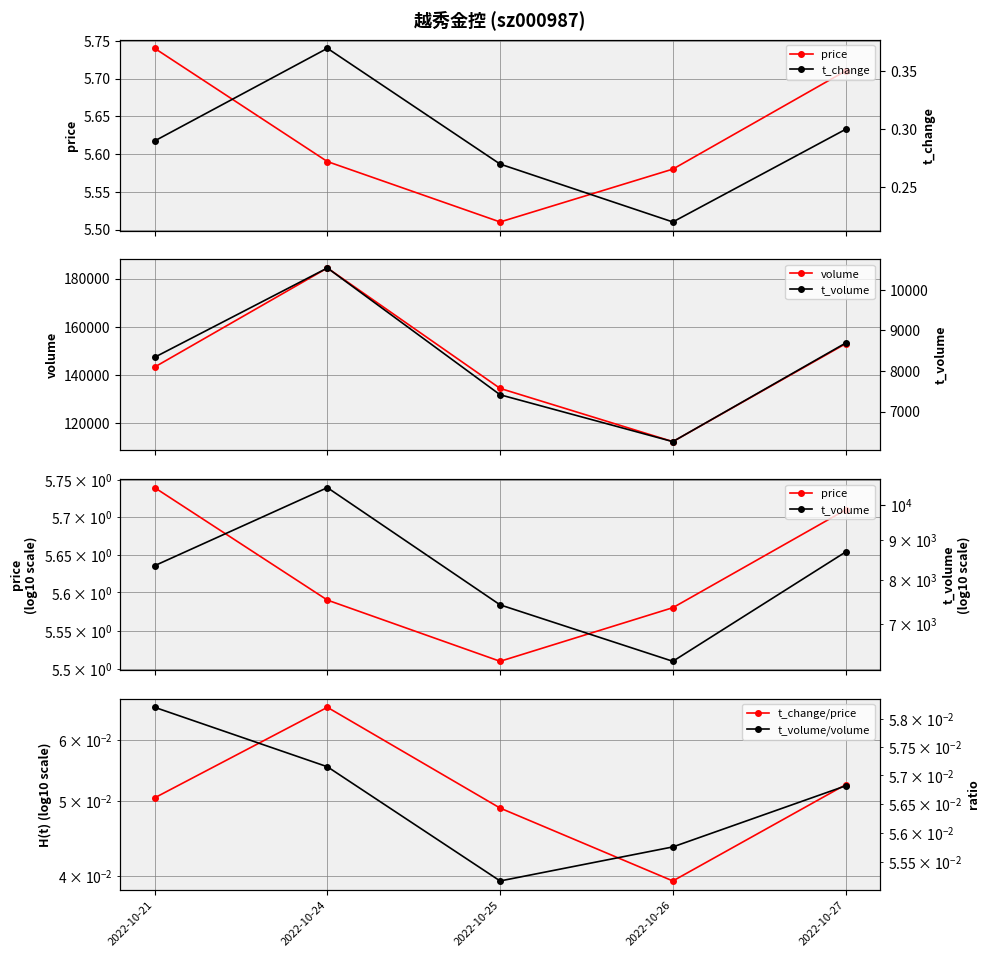

How many categories are shown in the chart?

5